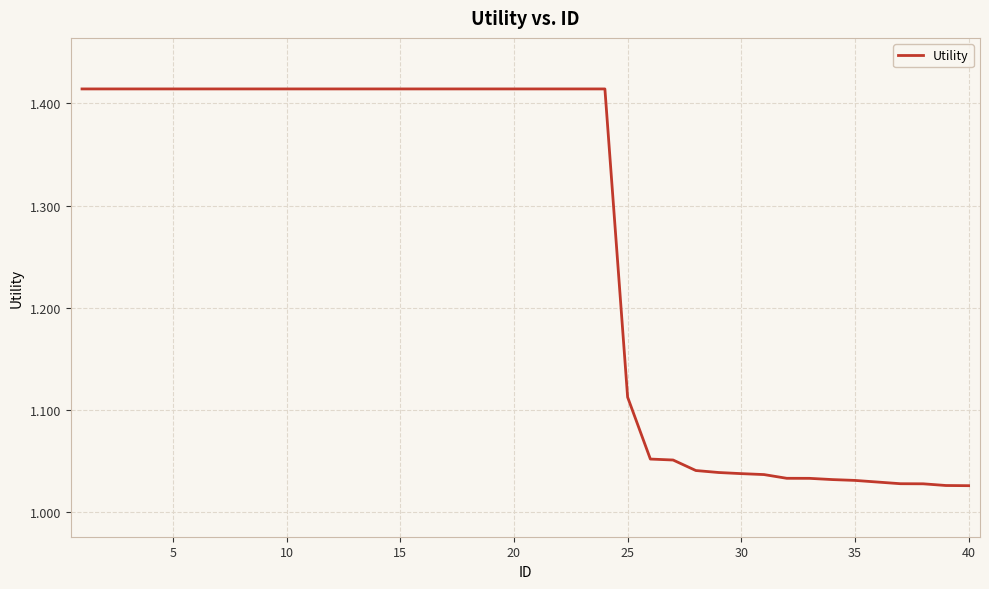

What is the difference between the maximum and minimum values?

0.4